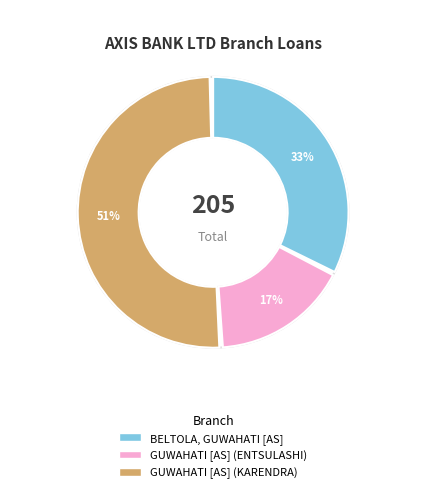

To the nearest percent, what is the combined percentage of GUWAHATI [AS] (KARENDRA) and GUWAHATI [AS] (ENTSULASHI)?

67%